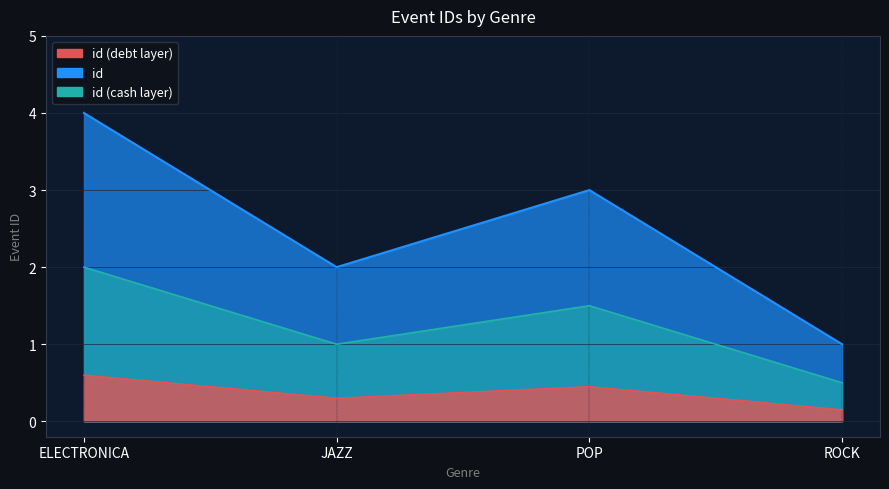

How many data points are less than 3?

2